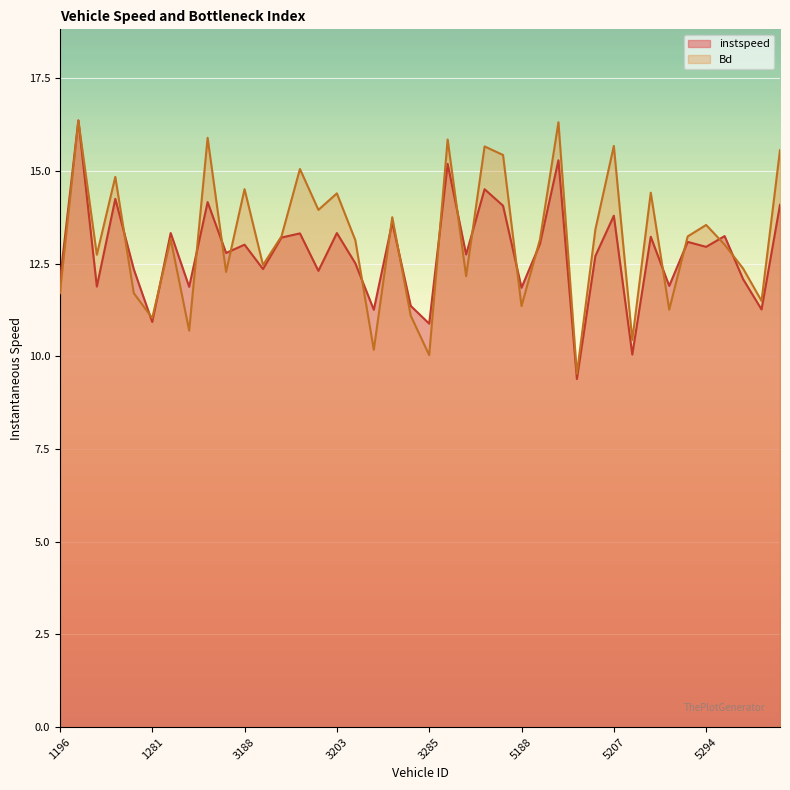

Which category has the lowest value across all series?

5196